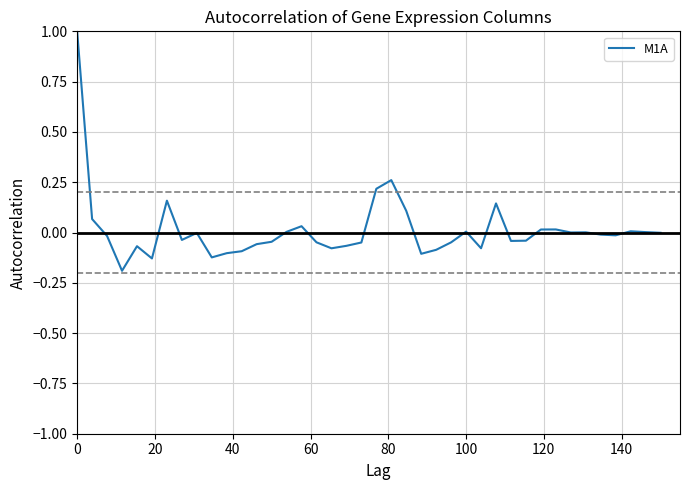

What is the maximum value shown in the chart?

1.0